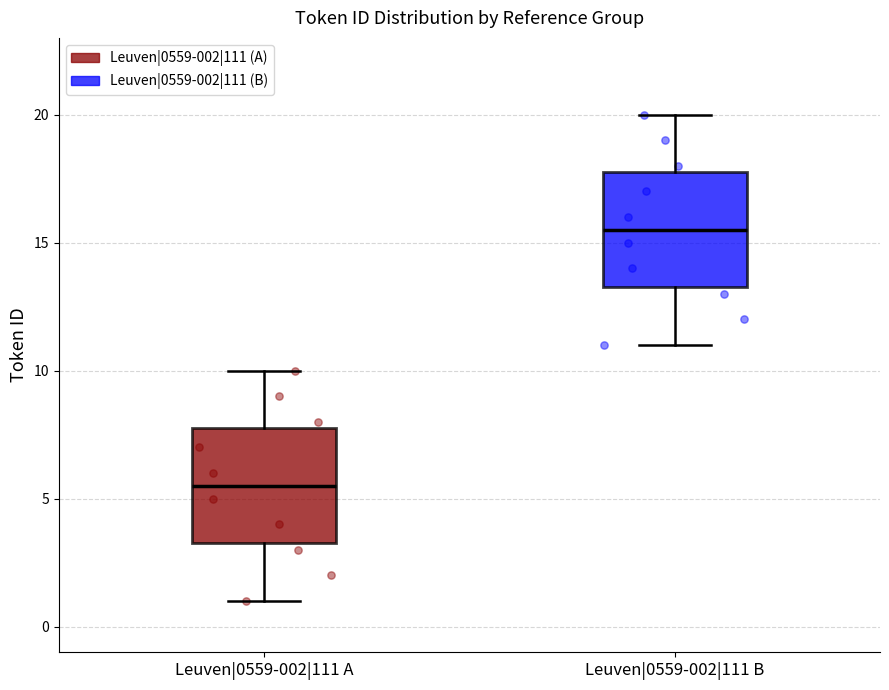

Reading left to right, read every box against the y-axis: the position of its median line, the range the box covers, and the ends of its whiskers. The values are not printed on the chart, so give them approximately, as read against the axis.

Leuven|0559-002|111 A: median 5.5, box 3.5 to 8.0, whiskers 1.0 to 10.0
Leuven|0559-002|111 B: median 15.5, box 13.5 to 18.0, whiskers 11.0 to 20.0